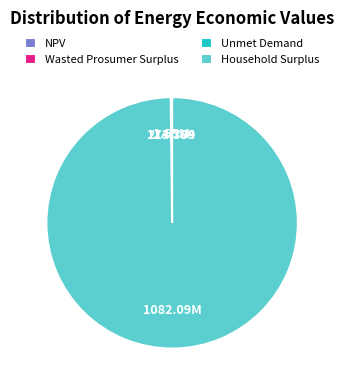

Which slice is the largest?

Household Surplus